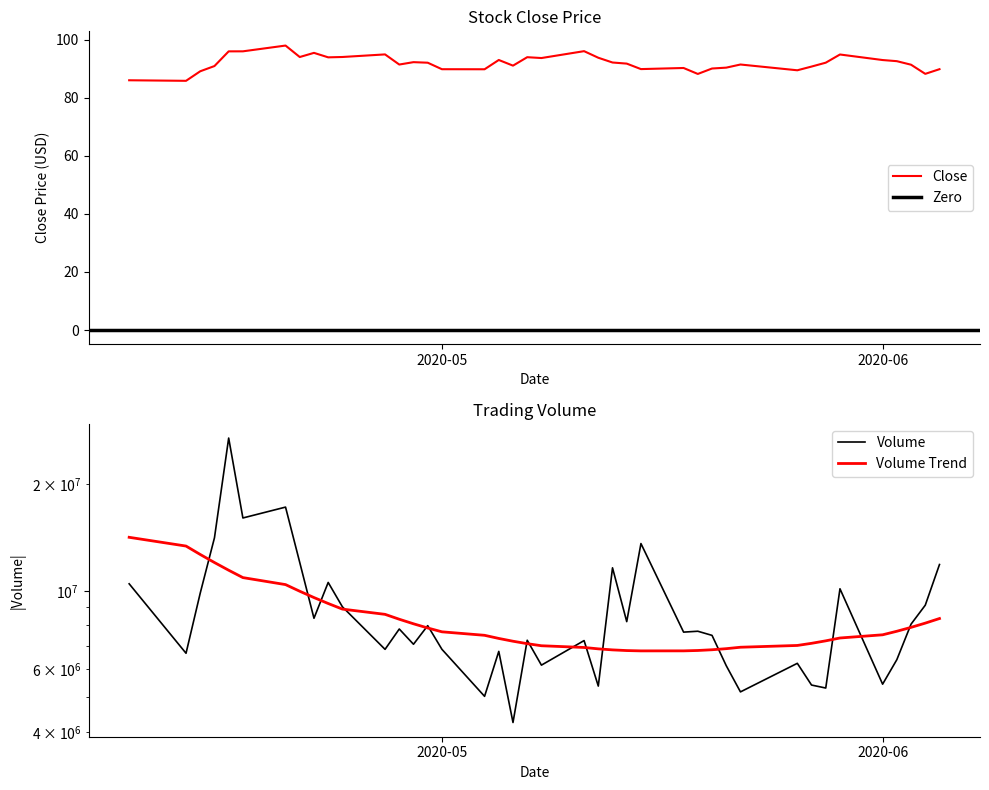

What value does the Close series have at 2020-04-14?

89.1